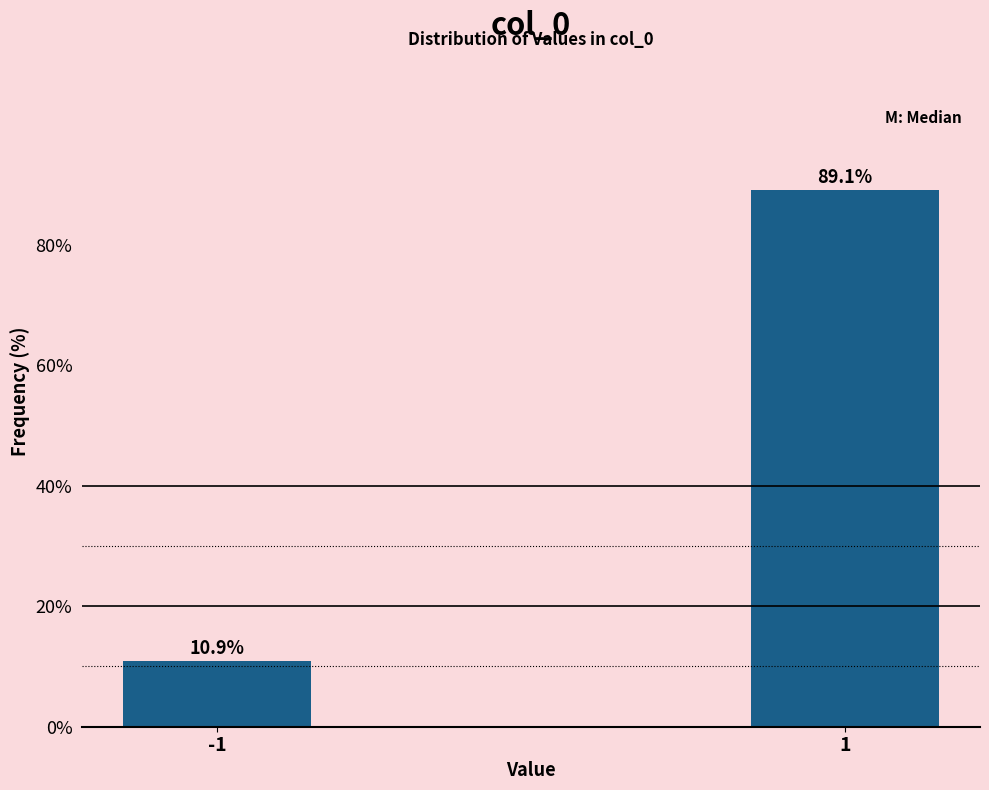

Reading left to right, list all the values displayed in this chart.

-1=10.9	1=89.1